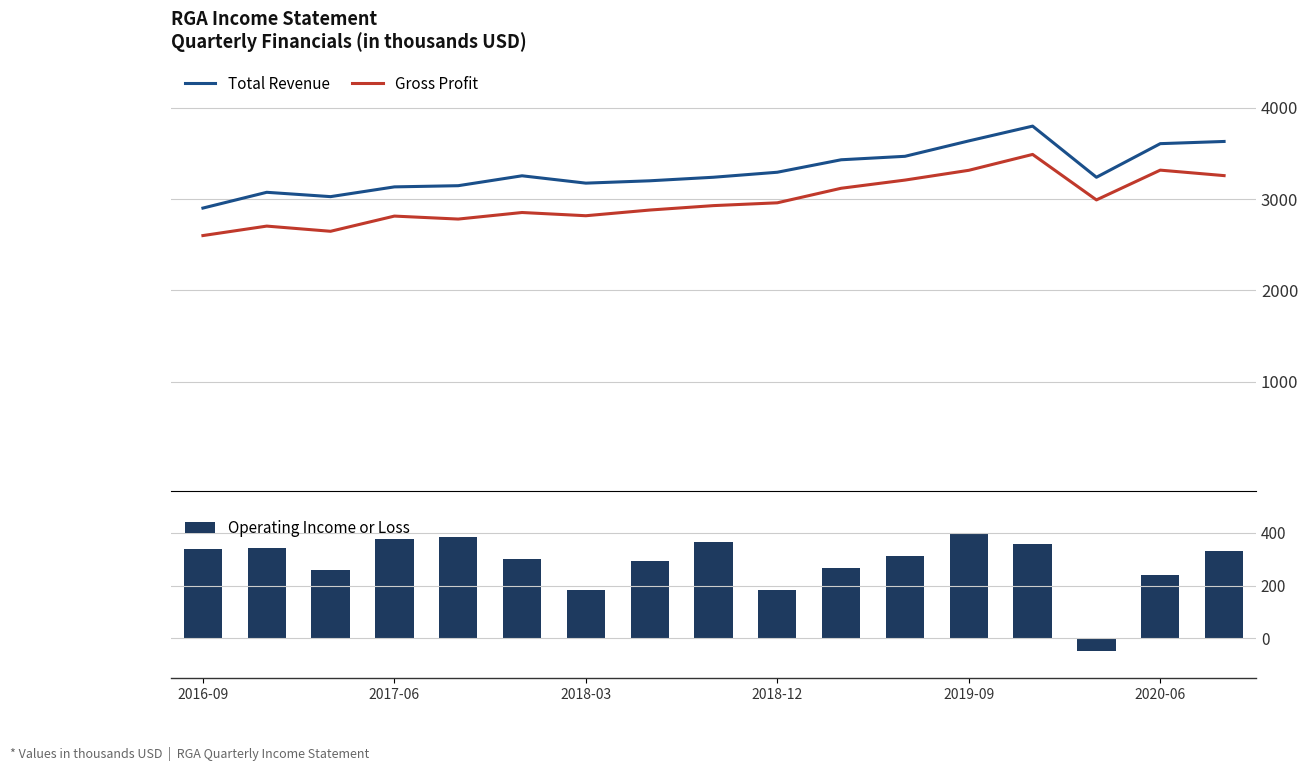

At 7, list the series in order from smallest to largest.

Operating Income or Loss, Gross Profit, Total Revenue